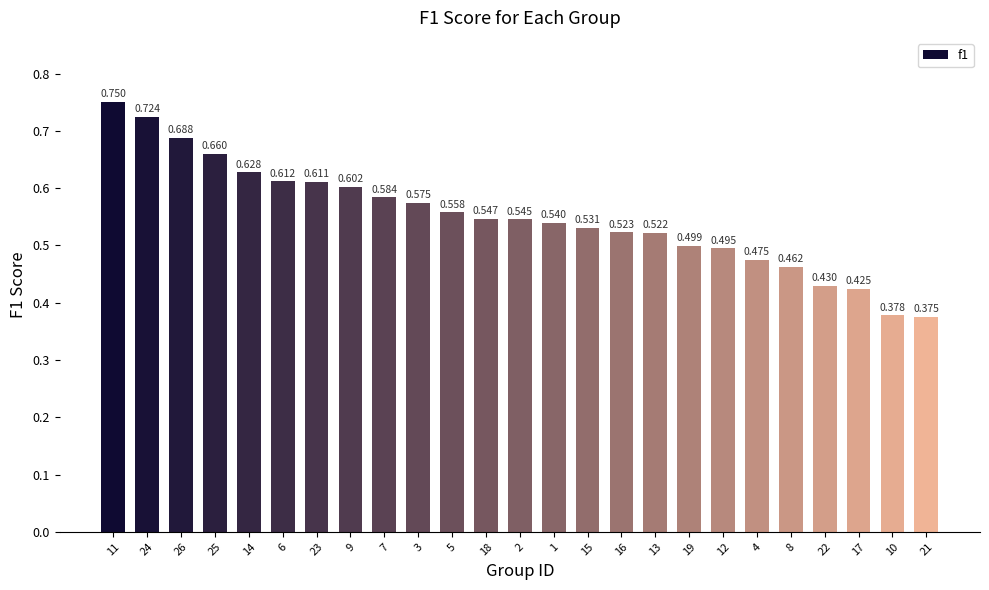

What value does the data have at 19?

0.5